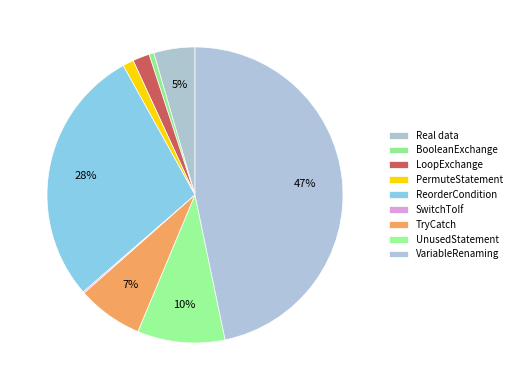

What percentage is NOT represented by BooleanExchange?

99.5%